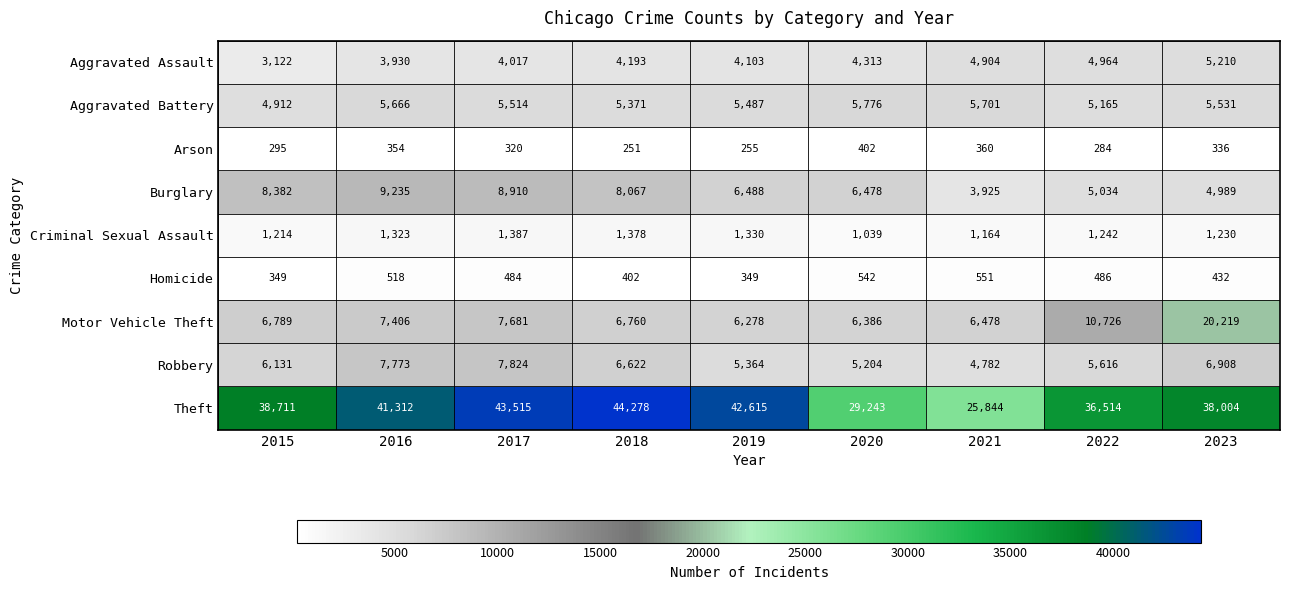

What is the difference between the Aggravated Assault values at 2022 and 2019?

861